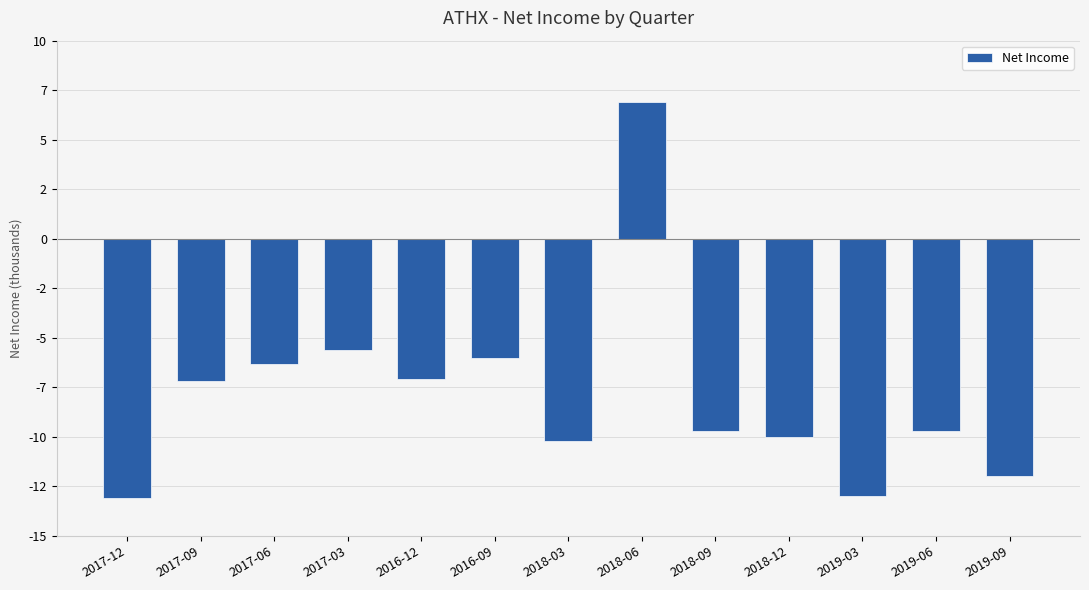

Rank the categories by value from highest to lowest.

2018-06, 2017-03, 2016-09, 2017-06, 2016-12, 2017-09, 2018-09, 2019-06, 2018-12, 2018-03, 2019-09, 2019-03, 2017-12